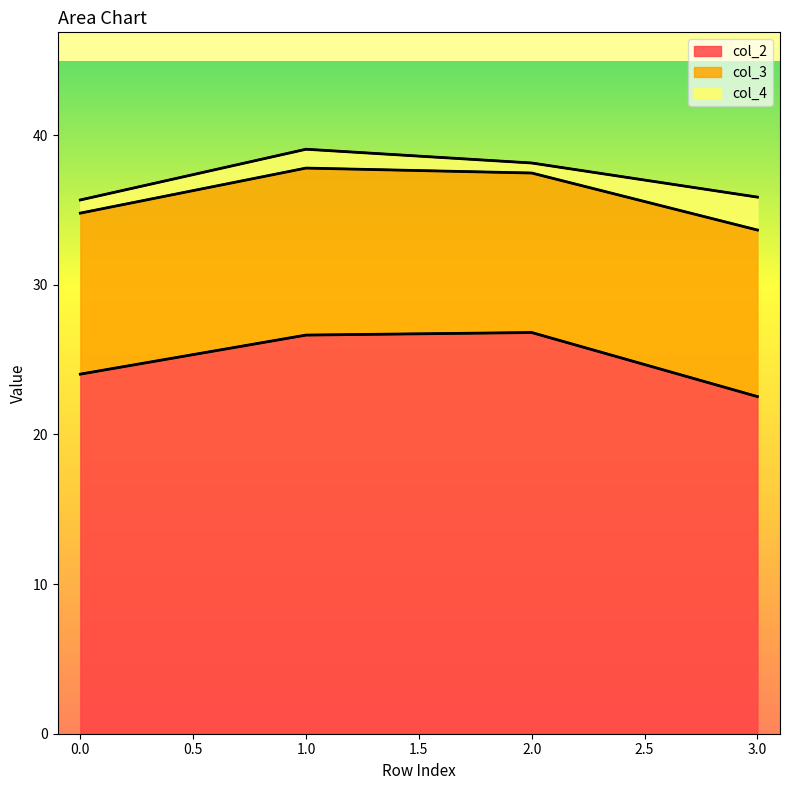

True or false: col_3 and col_2 intersect in this chart.

False